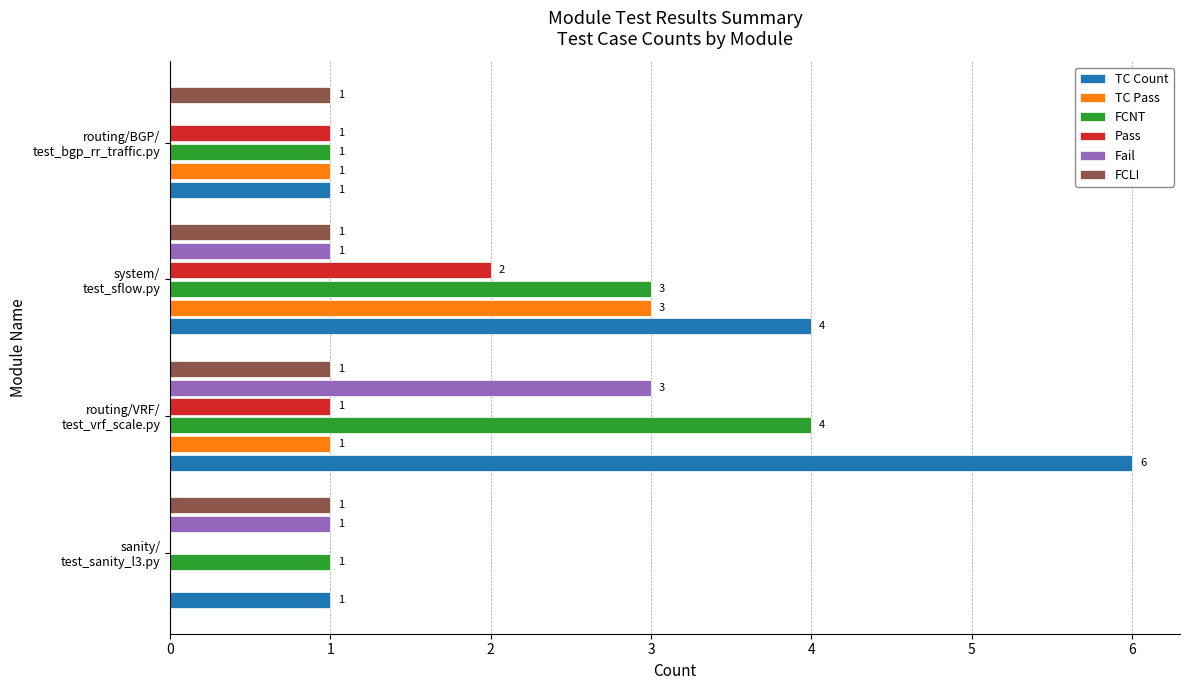

How many series are shown in this chart?

6